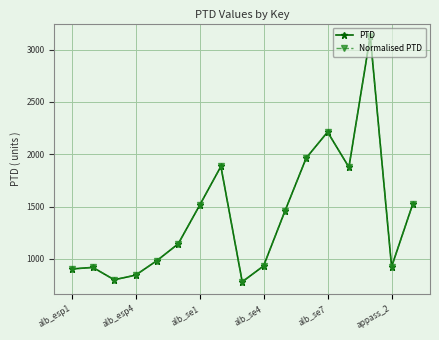

What is the value of the PTD point at the 10th from the left?

933.2